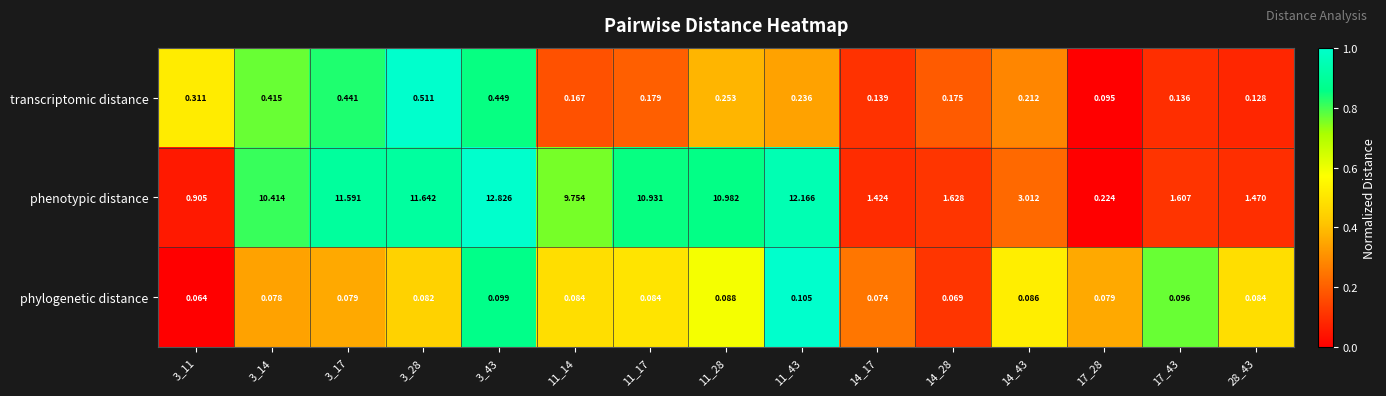

Rank the series by their maximum value, from lowest to highest.

phylogenetic distance, transcriptomic distance, phenotypic distance